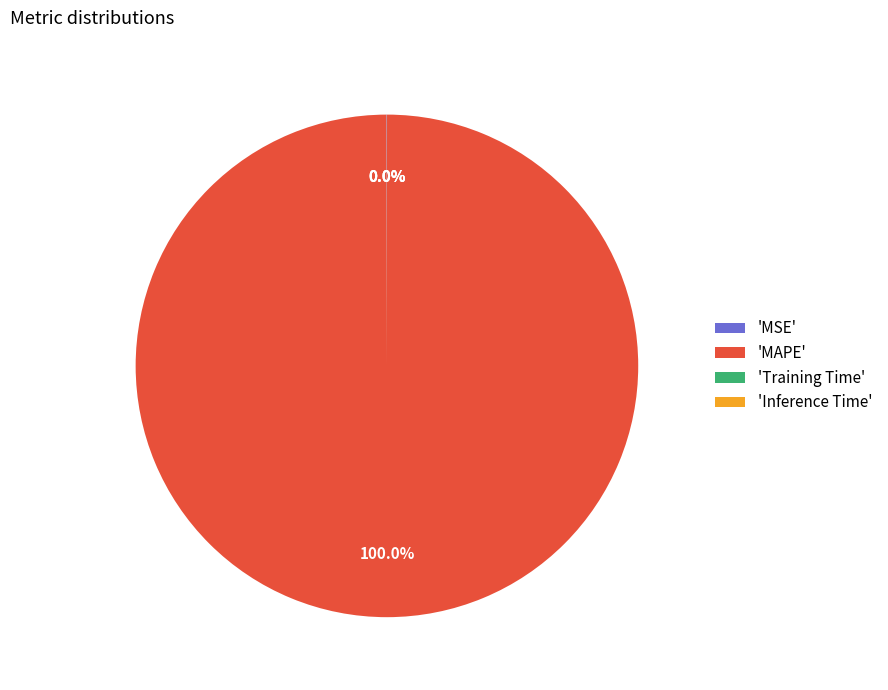

Which slice represents more than half of the pie?

'MAPE'